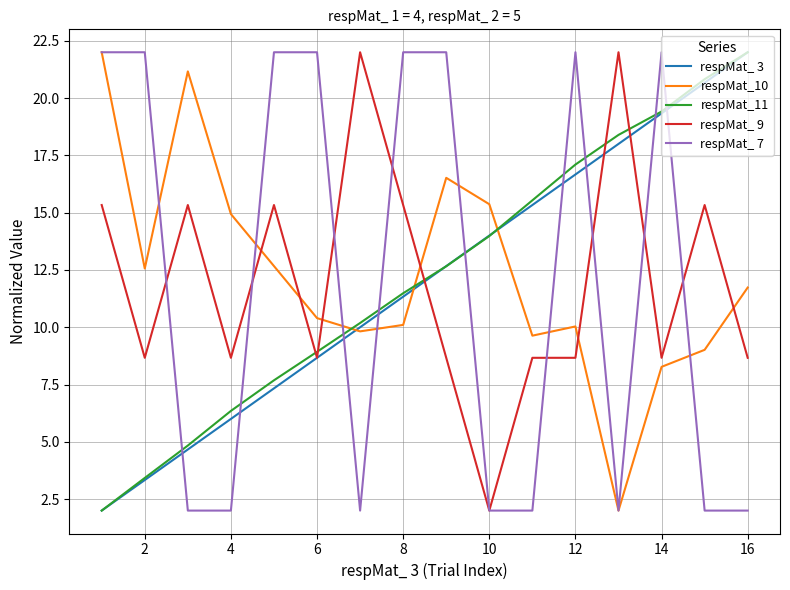

After their last crossing, which series has the higher values: respMat_11 or respMat_ 7?

respMat_11